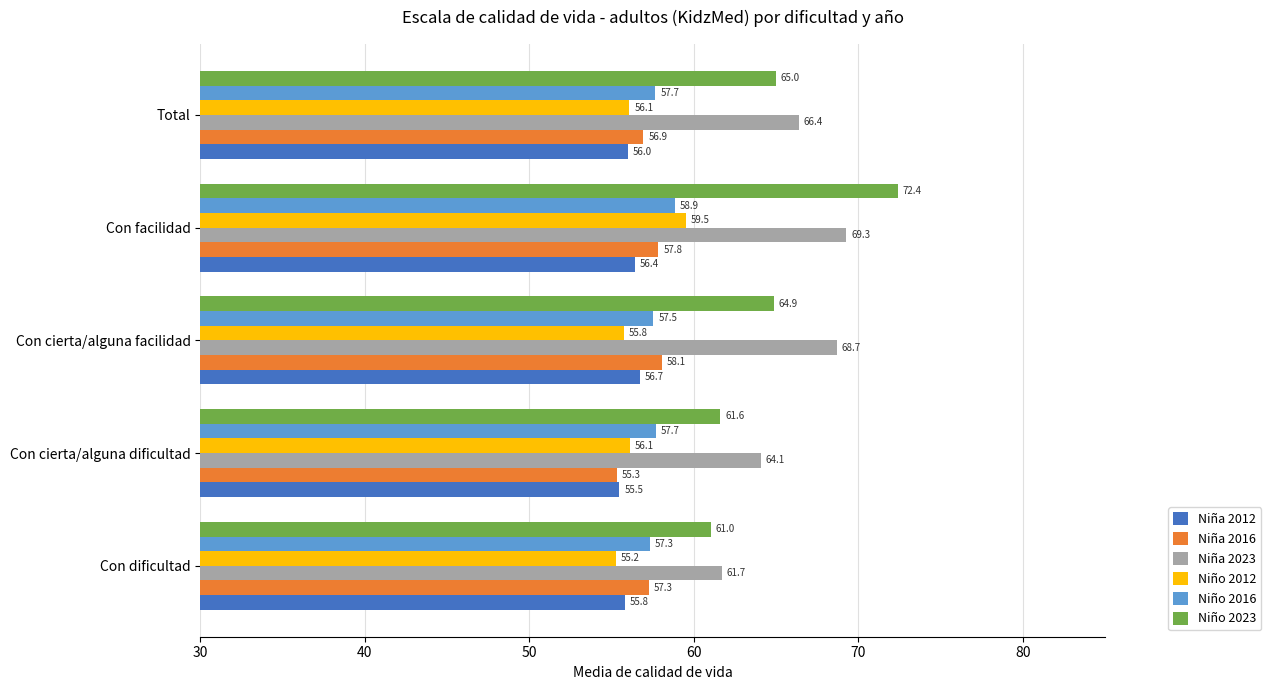

What is the minimum value for Niño 2016?

57.3